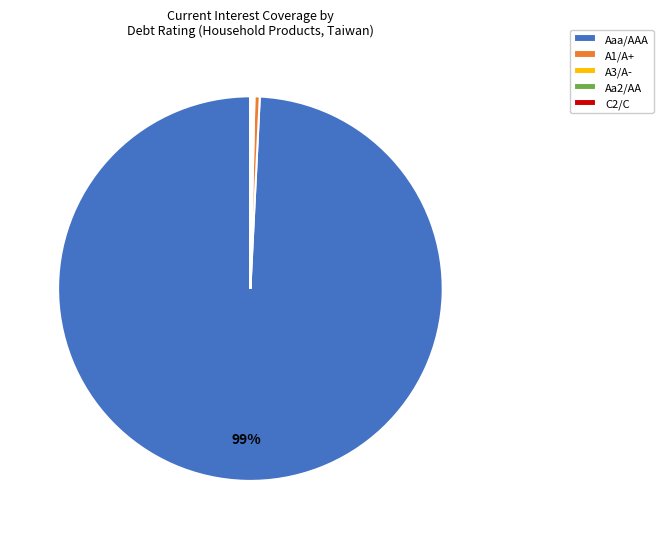

Which slice represents more than half of the pie?

Aaa/AAA